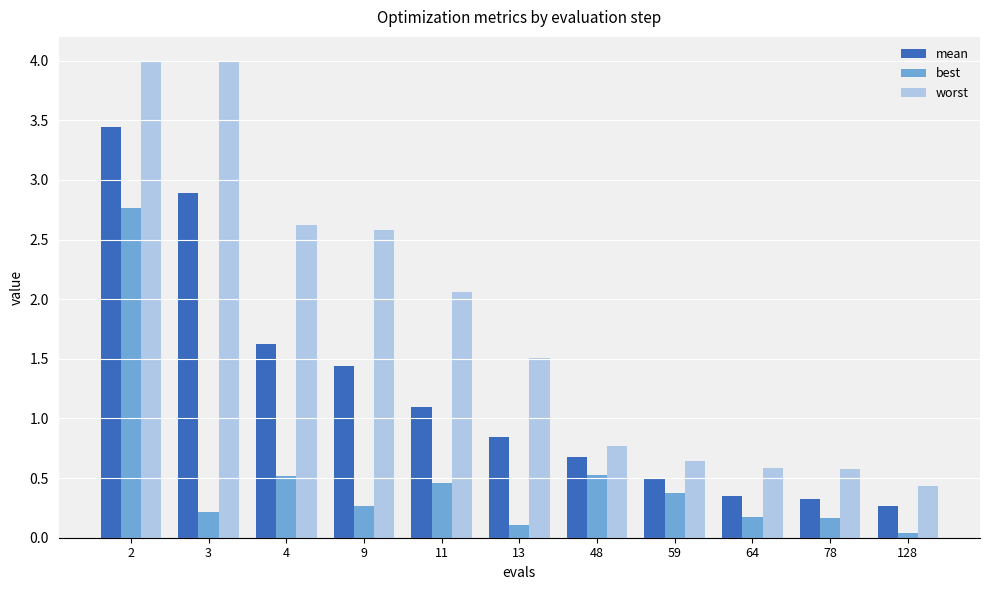

What is the difference between the second highest and minimum values in the mean series?

2.6